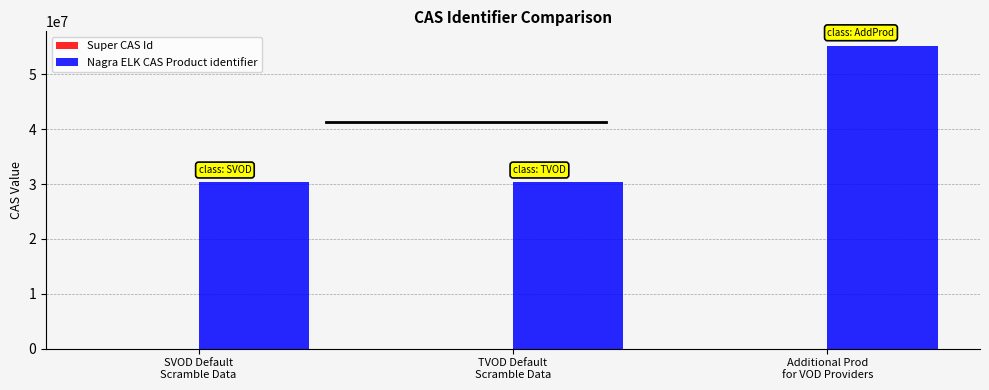

What is the maximum value shown in the chart?

55060000